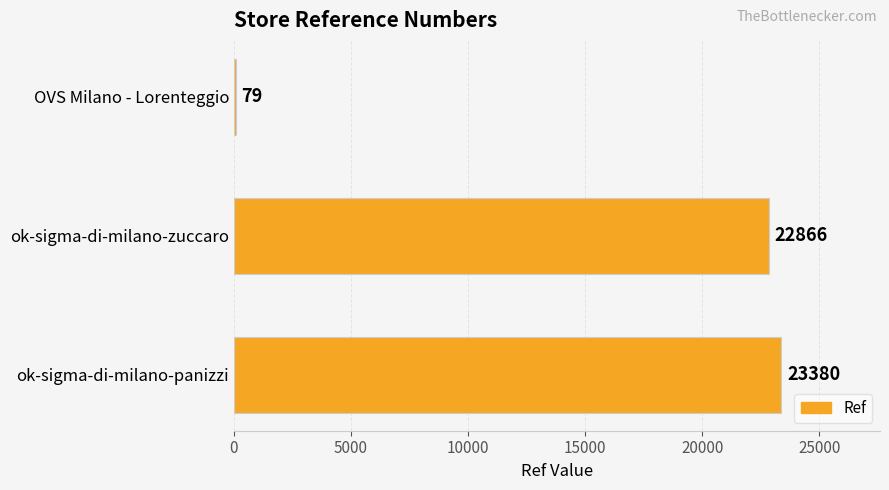

How many categories are shown in the chart?

3